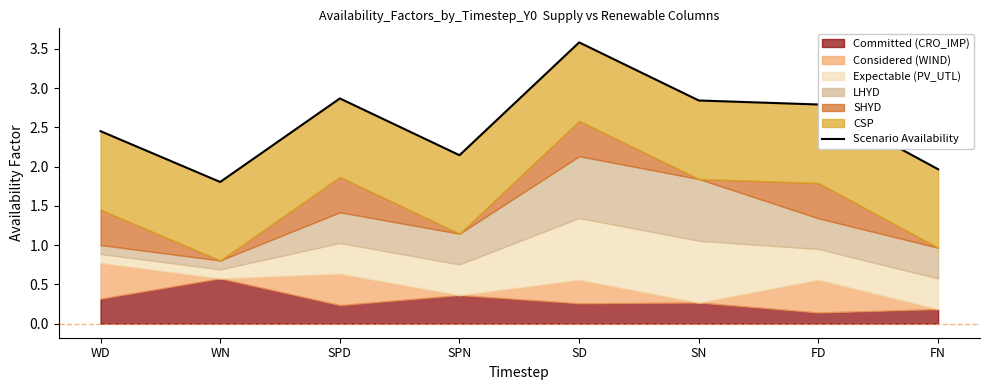

Approximately how many times larger is the value at WN compared to SPN?

0.8